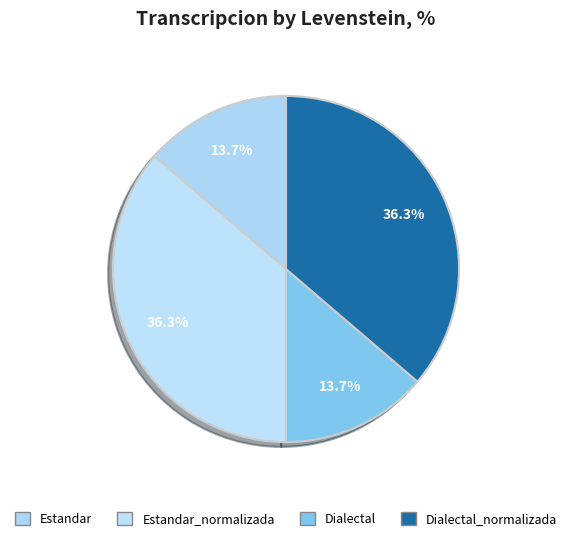

Is it true that Estandar is 14% of the pie?

True